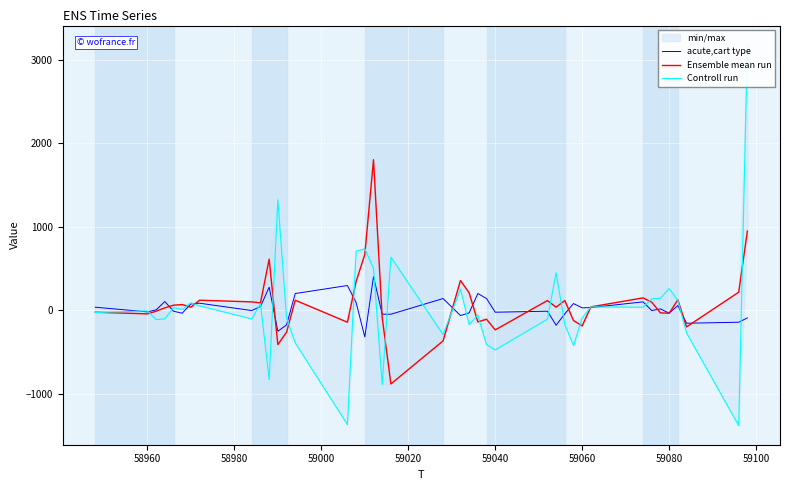

What is the highest value of the acute,cart type series?

404